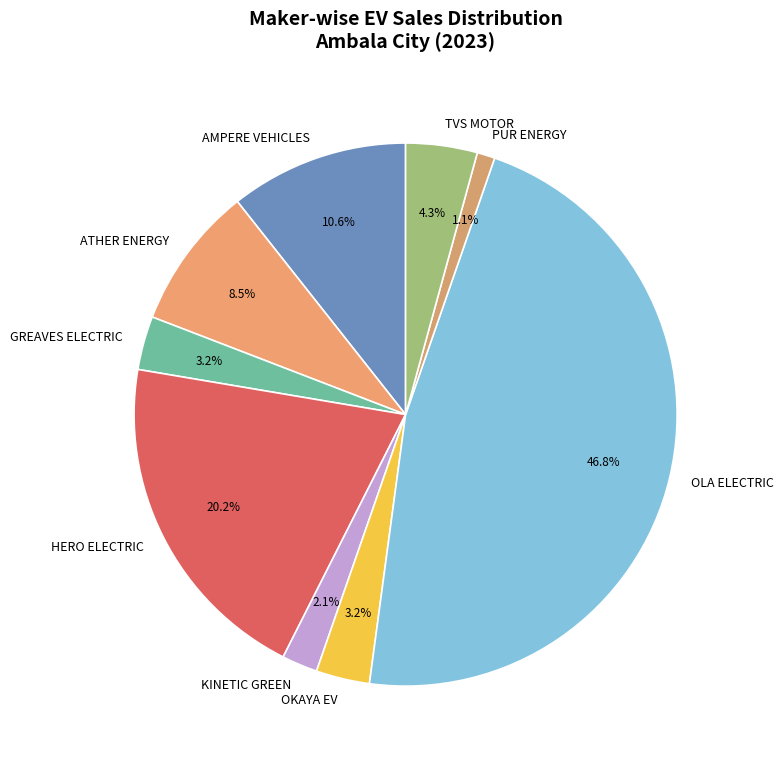

How many segments does this pie chart have?

9